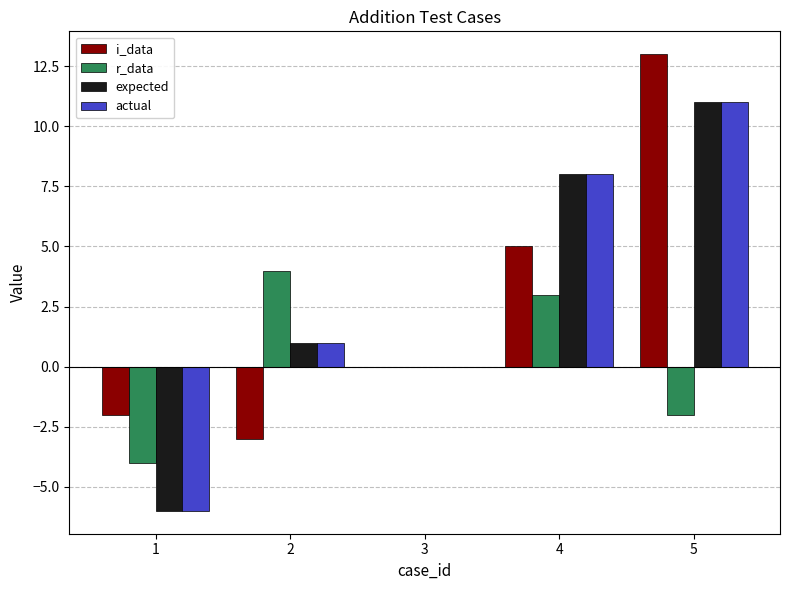

What is the sum of all expected values?

14